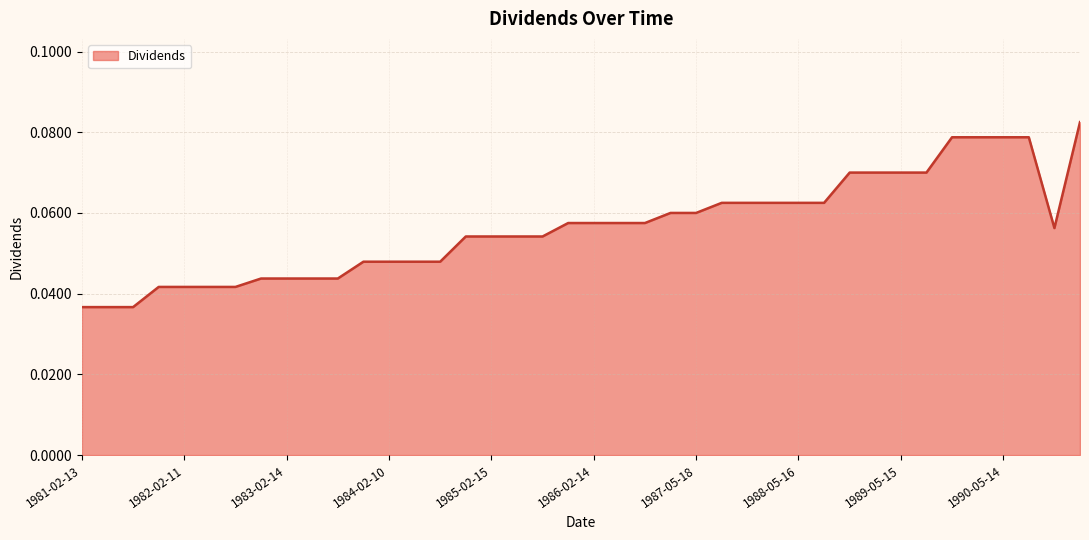

True or false: the data has more than 0 interior local peaks.

False